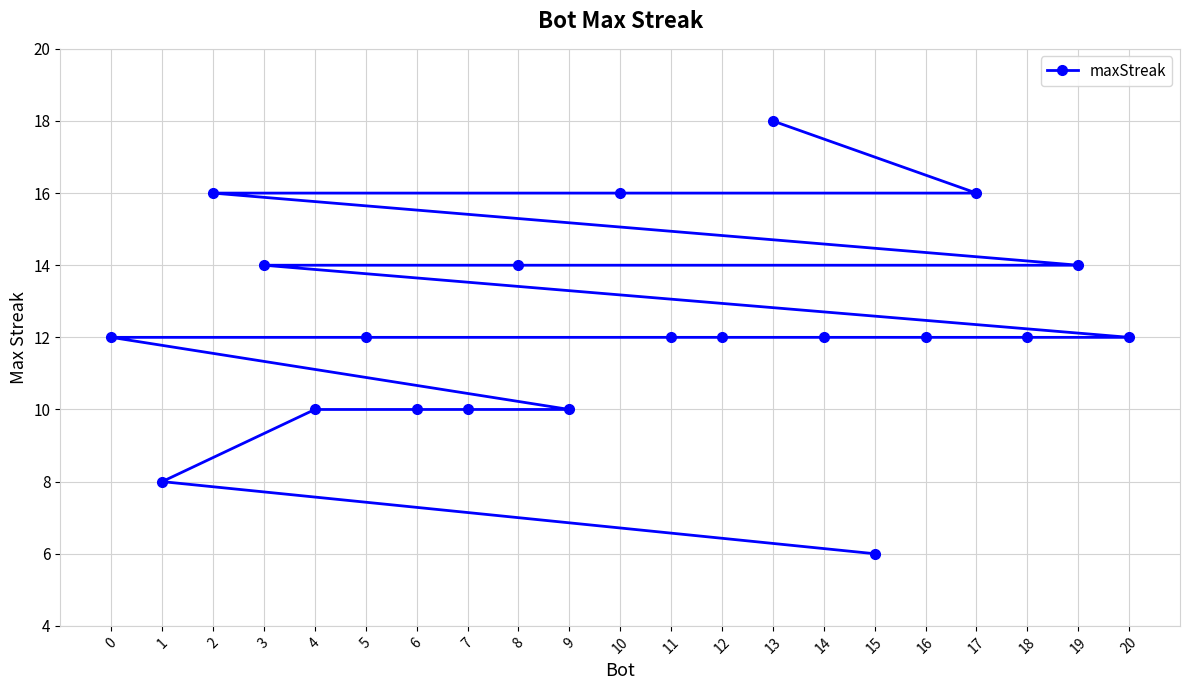

Which label corresponds to the largest value in the chart?

13